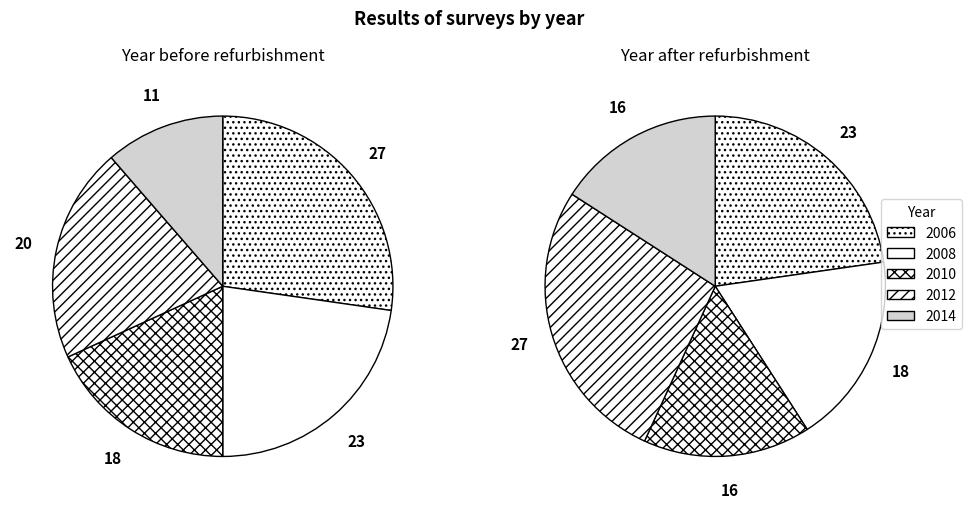

To the nearest percent, what is the average slice percentage?

20%